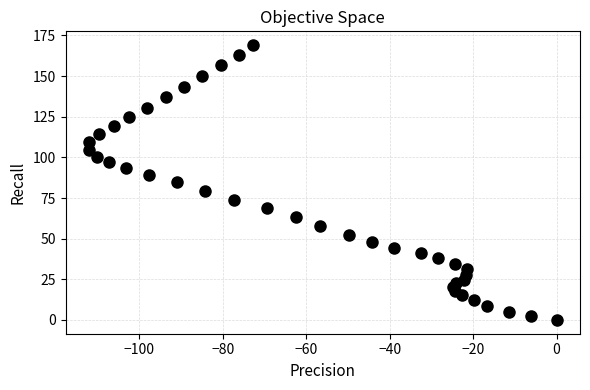

What is the range of X values (max minus min)?

112.1